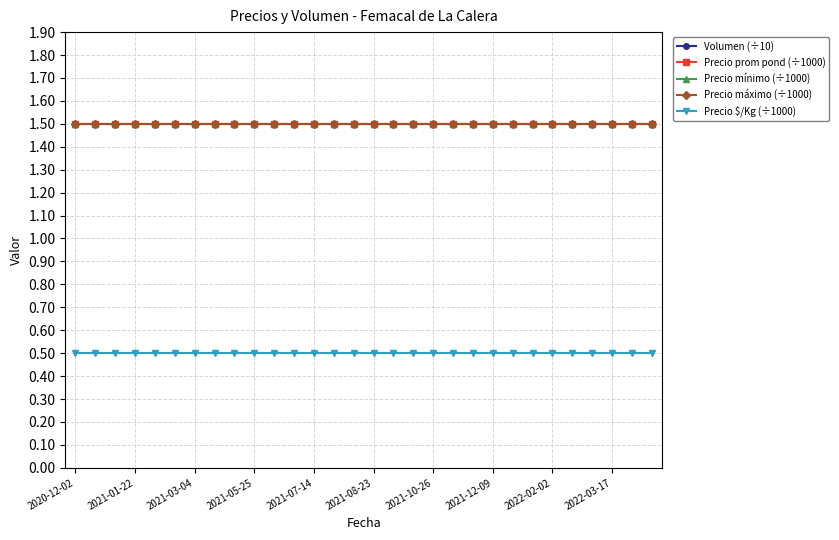

How many distinct data groups are displayed?

5